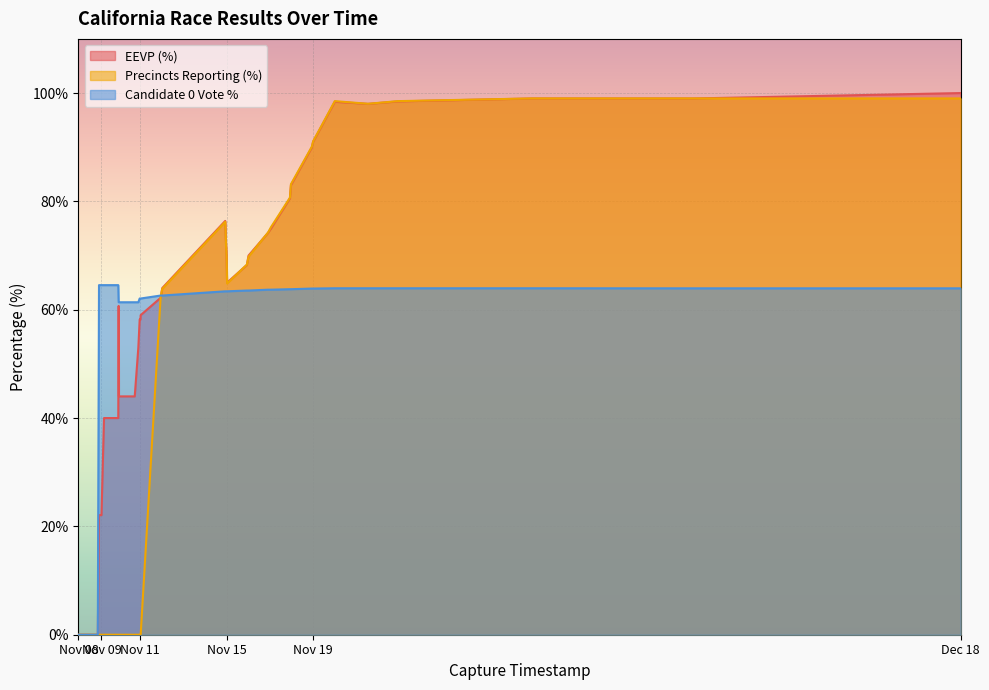

Count the number of data series in this chart.

3